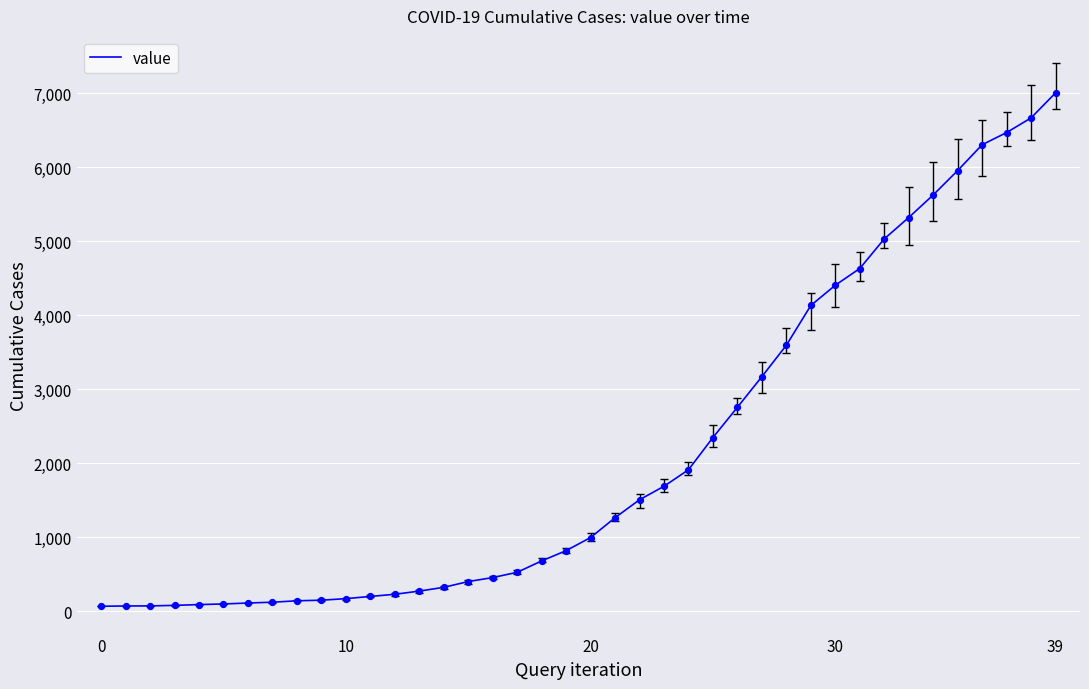

What is the difference between the maximum and minimum values?

6940